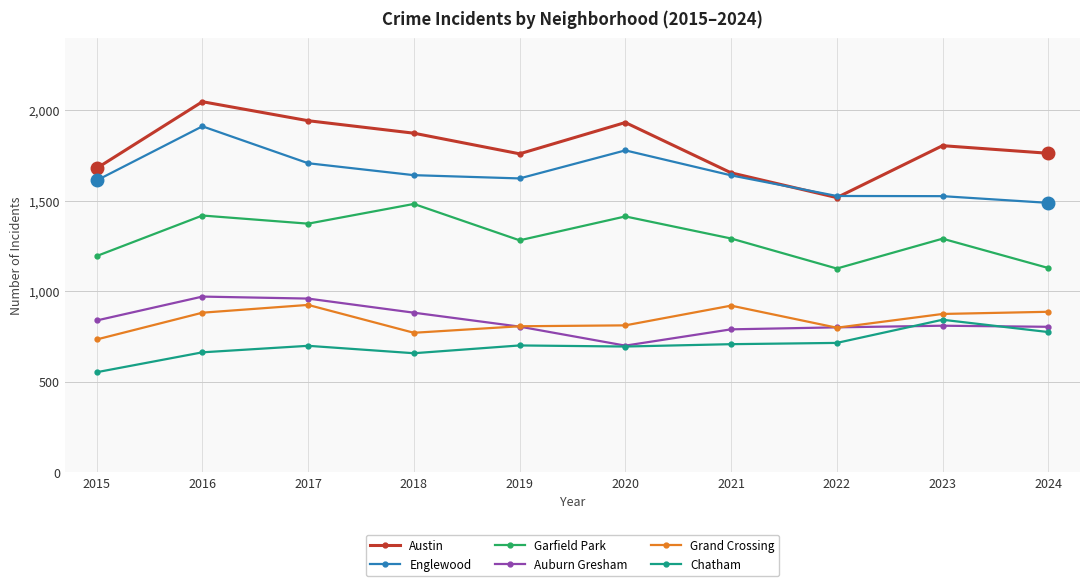

True or false: Garfield Park and Chatham intersect in this chart.

False